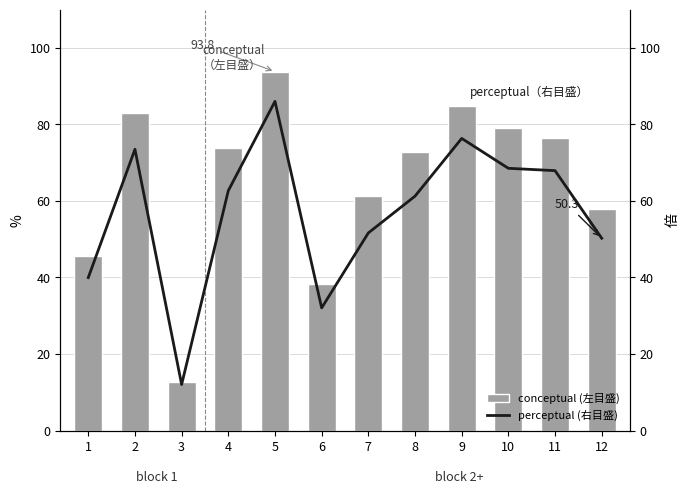

Between 3 and 11, which series saw the biggest shift?

conceptual (左目盛)